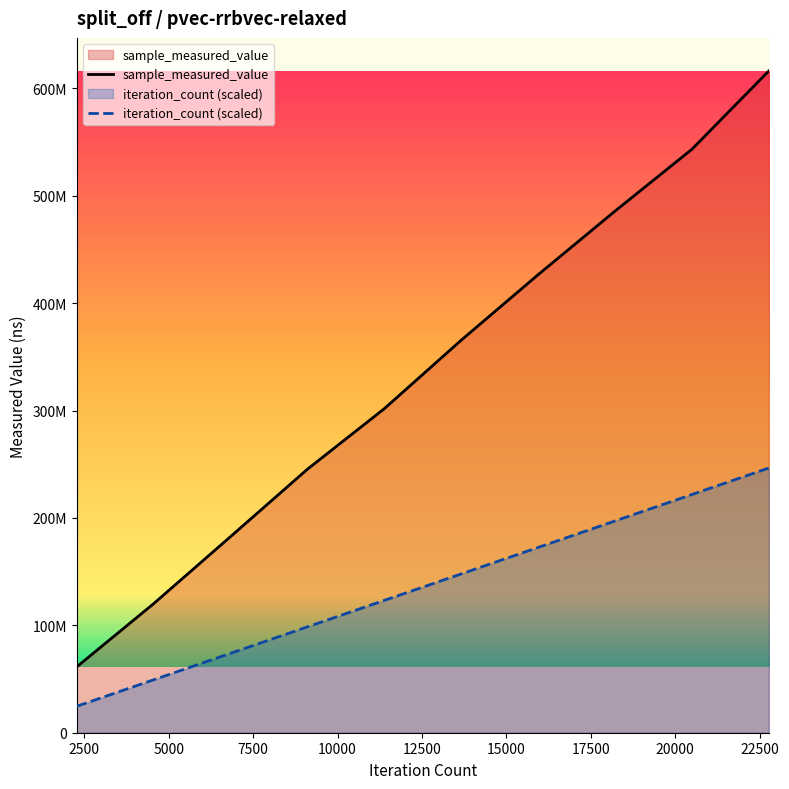

What is the difference between the sample_measured_value values at 4554 and 9108?

125205160.0